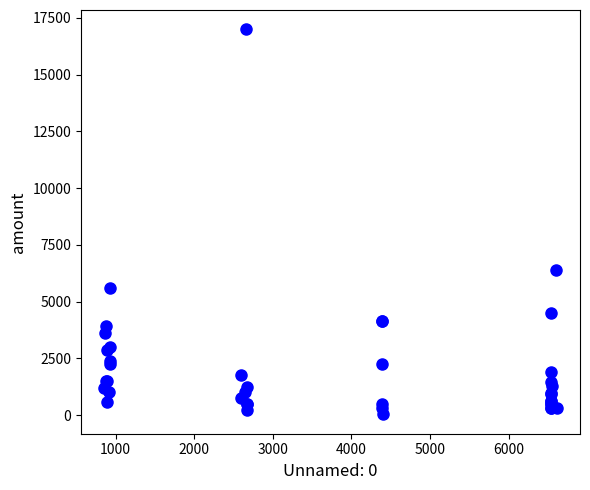

What Y value in the scatter plot is closest to 8516?

6400